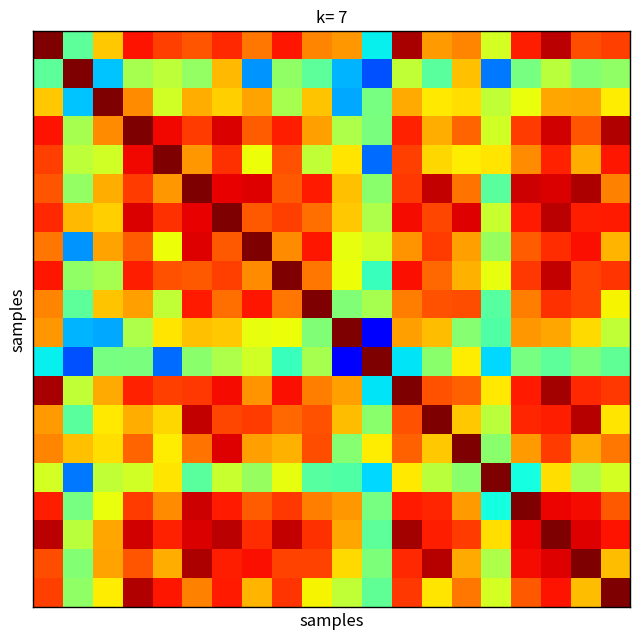

At which category is the sum across all series the highest?

17